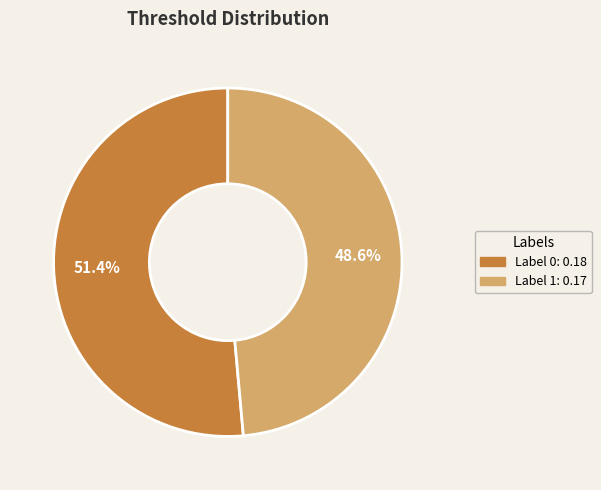

How many slices are in this pie chart?

2